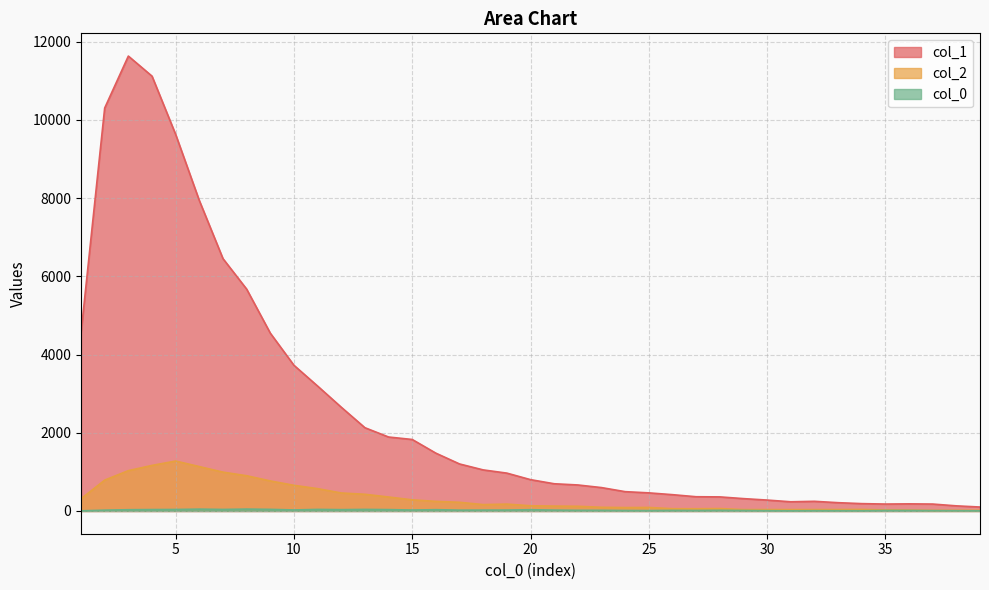

What are all the series names shown in the legend?

col_1, col_2, col_0